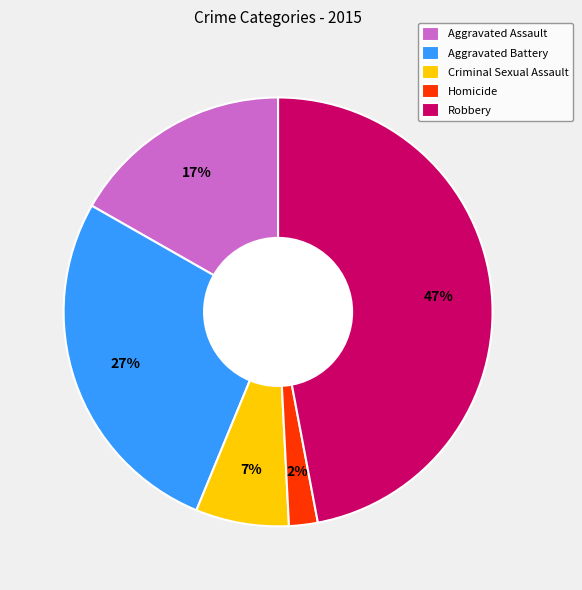

Rank the categories by value from highest to lowest.

Robbery, Aggravated Battery, Aggravated Assault, Criminal Sexual Assault, Homicide